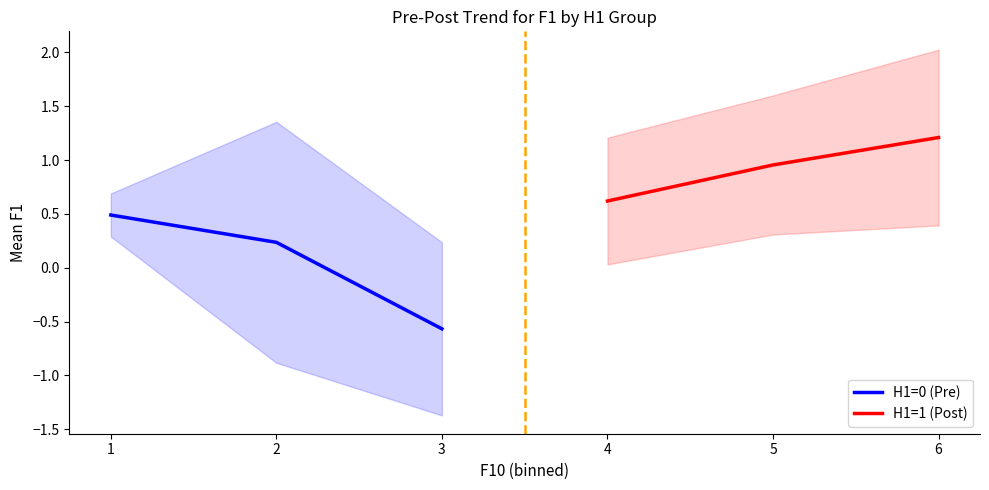

How many data points in H1=0 (Pre) are above 0?

2